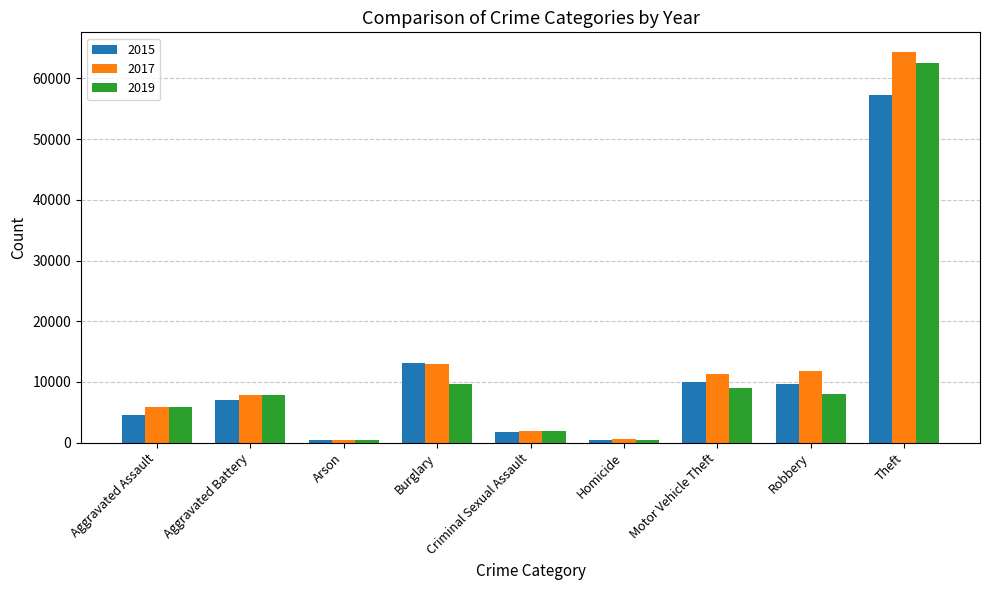

Which series has the widest spread of values?

2017